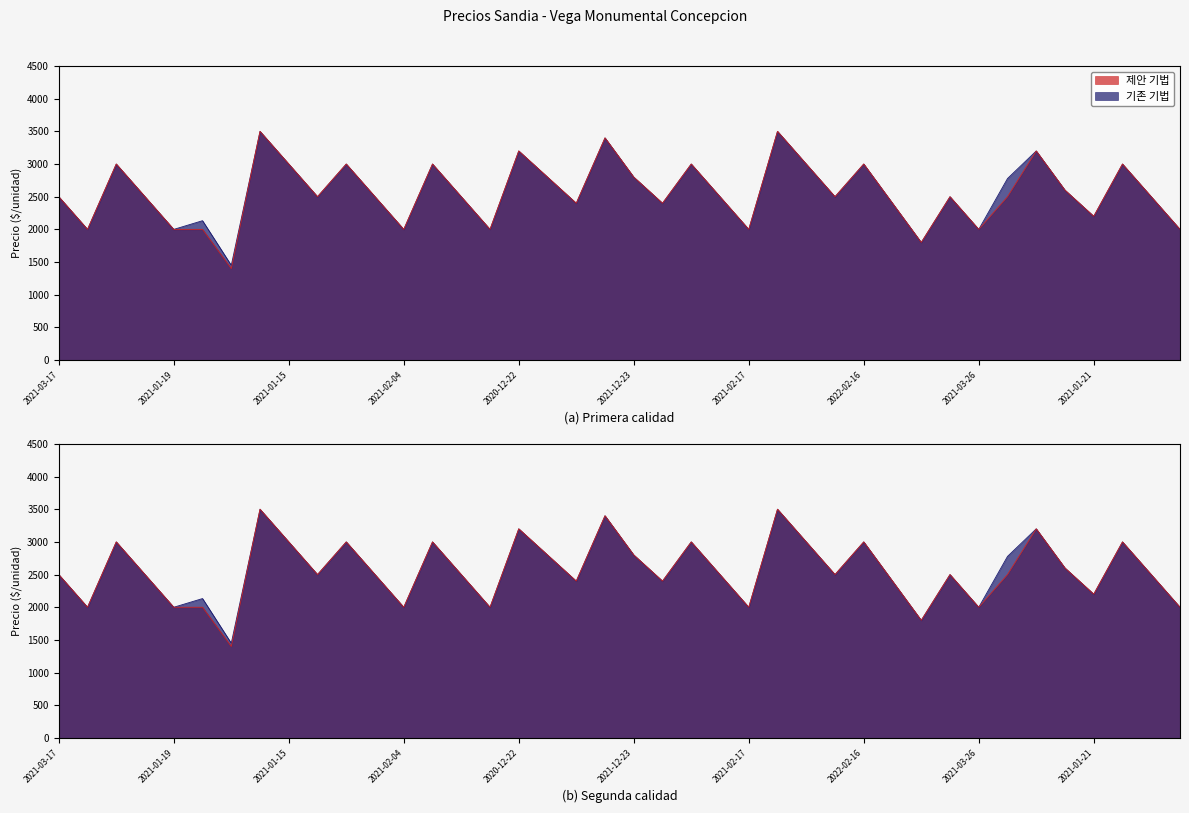

Reading left to right, extract all data points from this chart.

Precio promedio ponderado: 2500	2000	3000	2500	2000	2133	1450	3500	3000	2500	3000	2500	2000	3000	2500	2000	3200	2800	2400	3400	2800	2400	3000	2500	2000	3500	3000	2500	3000	2400	1800	2500	2000	2778	3200	2600	2200	3000	2500	2000
Precio minimo: 2500	2000	3000	2500	2000	2000	1400	3500	3000	2500	3000	2500	2000	3000	2500	2000	3200	2800	2400	3400	2800	2400	3000	2500	2000	3500	3000	2500	3000	2400	1800	2500	2000	2500	3200	2600	2200	3000	2500	2000